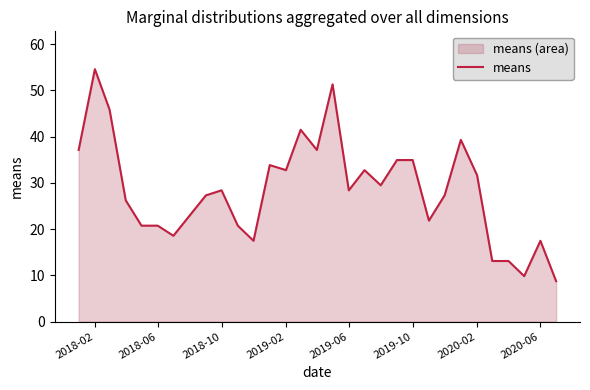

What is the value of the 6th point from the left?

20.7